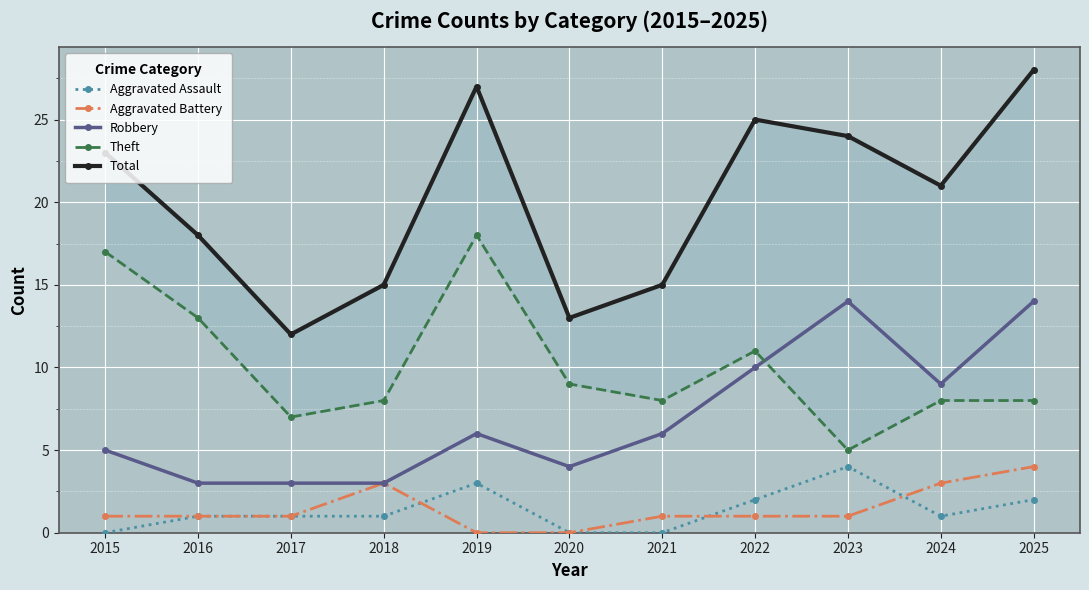

Which category has the lowest value across all series?

2015